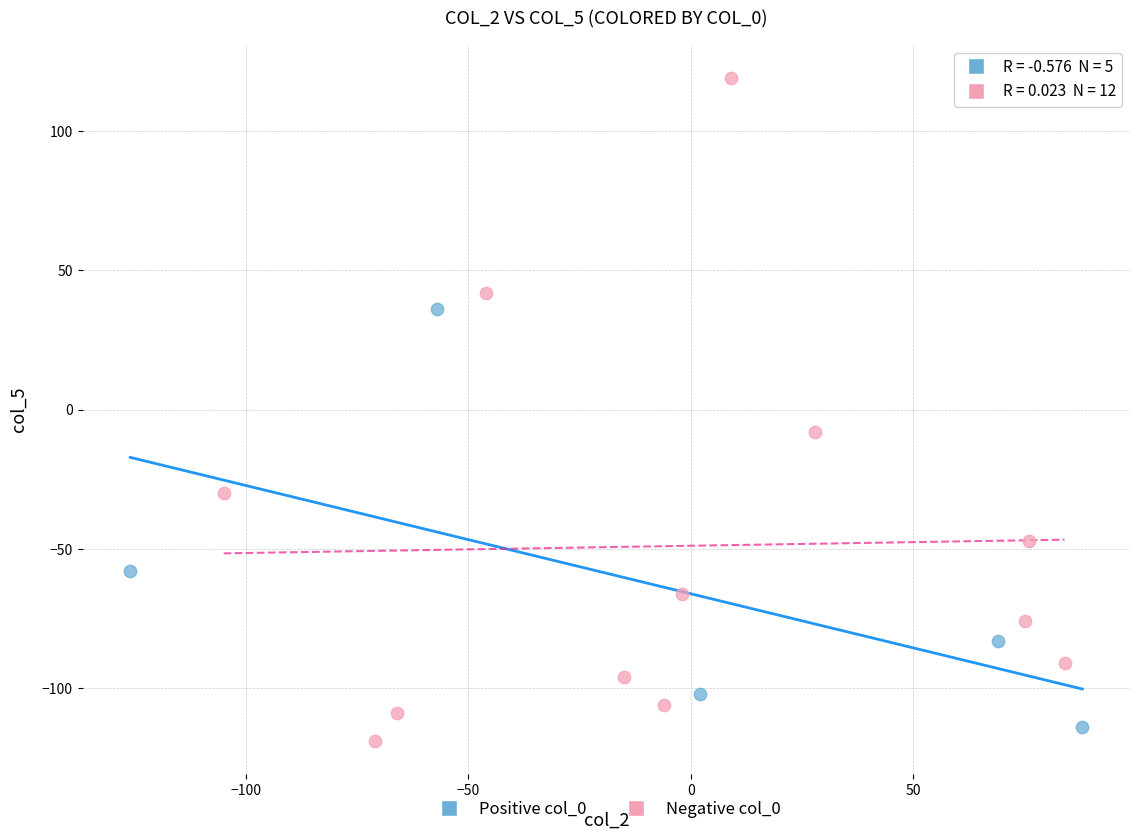

Which series has the largest Y range (max minus min)?

Negative col_0